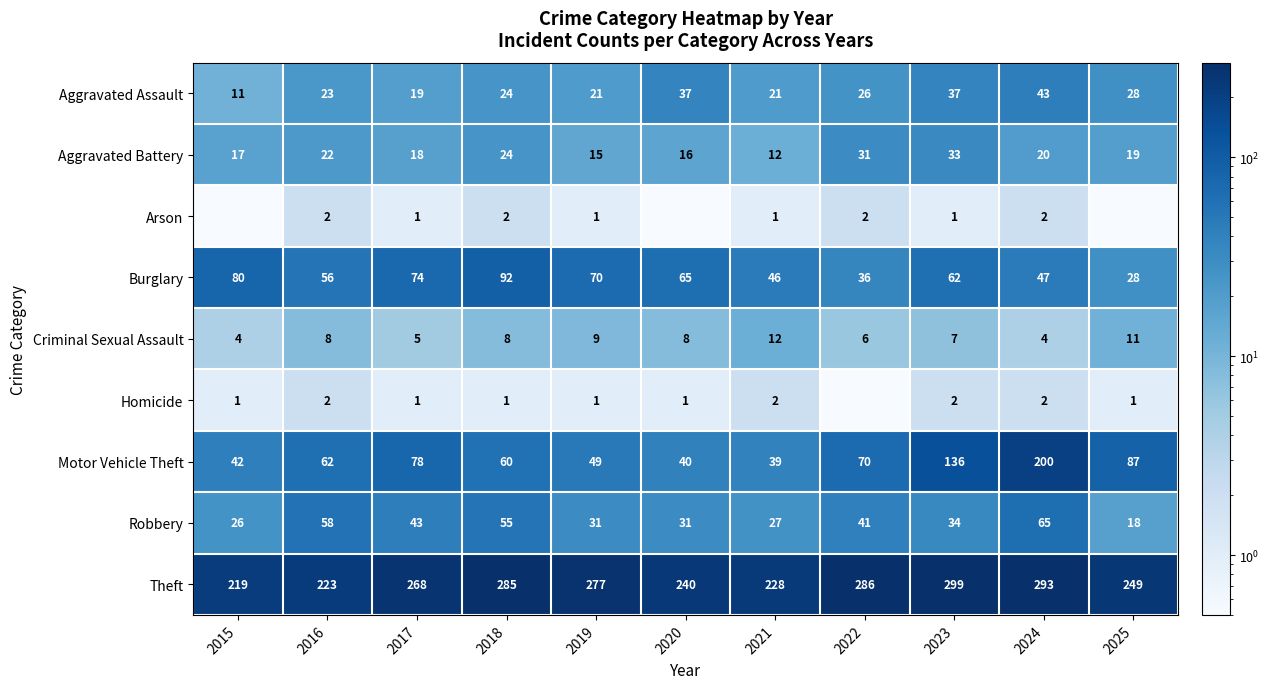

What is the total value across all series at 2021?

388.0